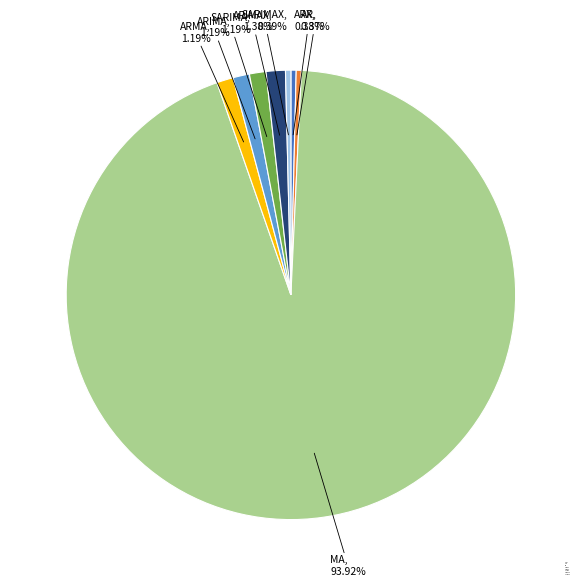

Does SARIMAX represent more than half of the total?

No